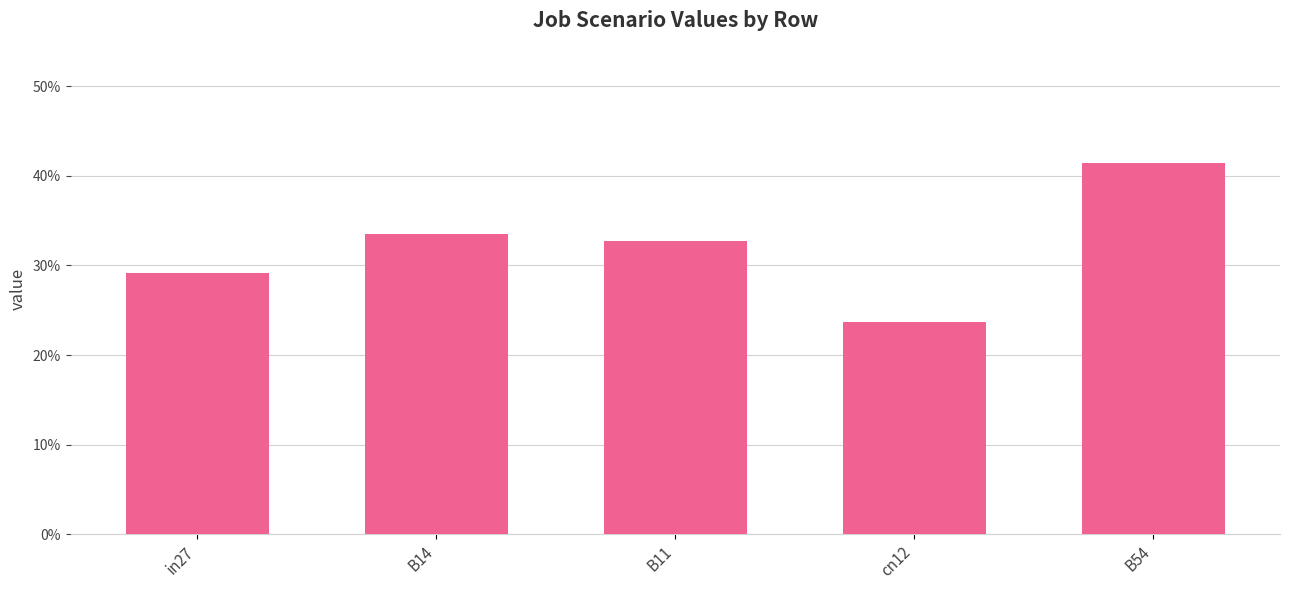

How many bars are there in total?

5